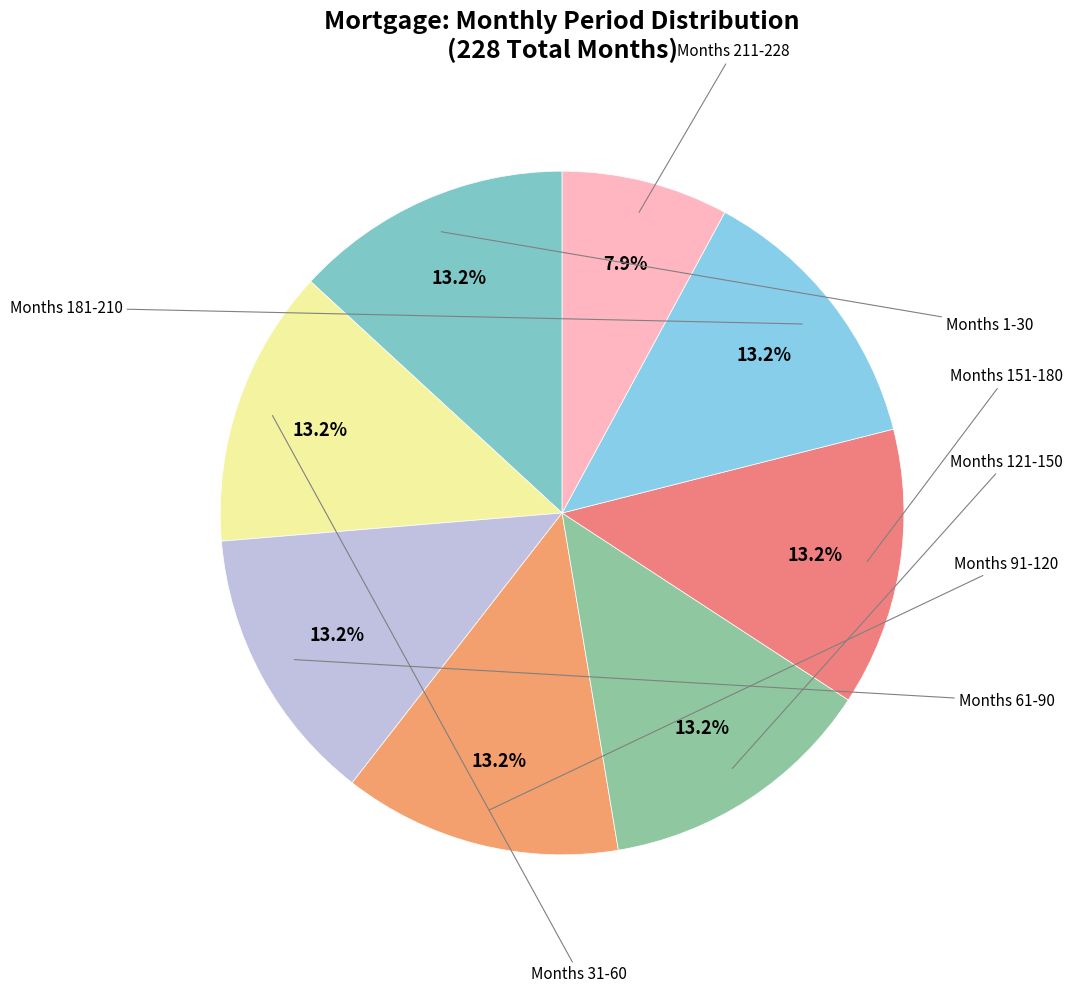

To the nearest percent, what is the difference between the largest and smallest slice percentages?

5%